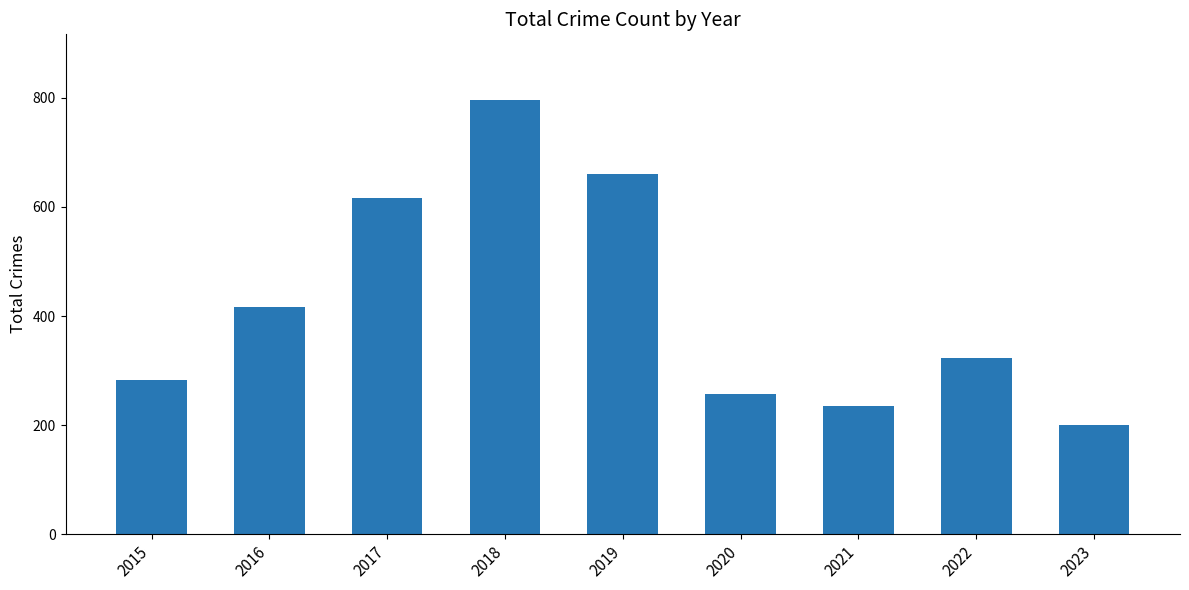

At which label is the value closest to 499?

2016